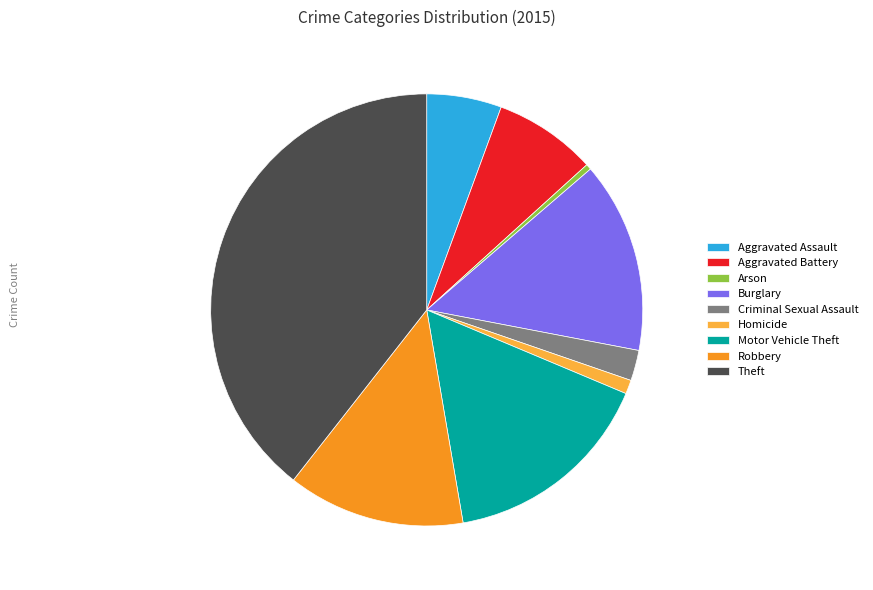

The Burglary slice represents 1% of the pie. True or false?

False